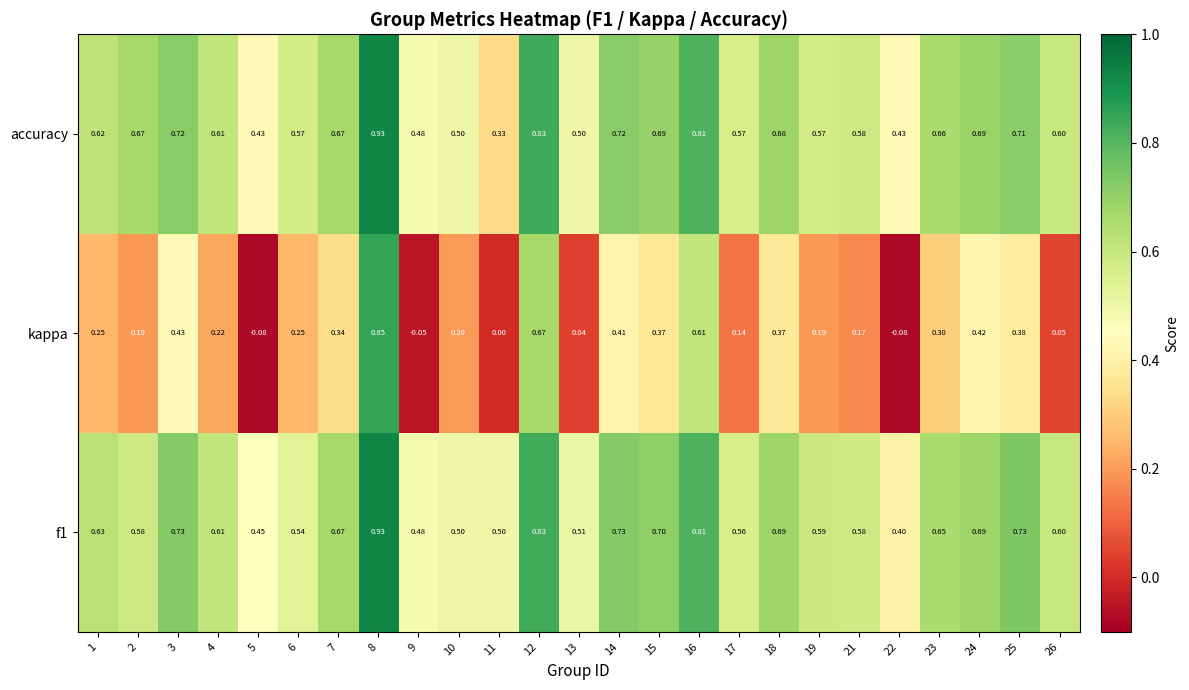

Between 4 and 15, which series saw the biggest shift?

kappa